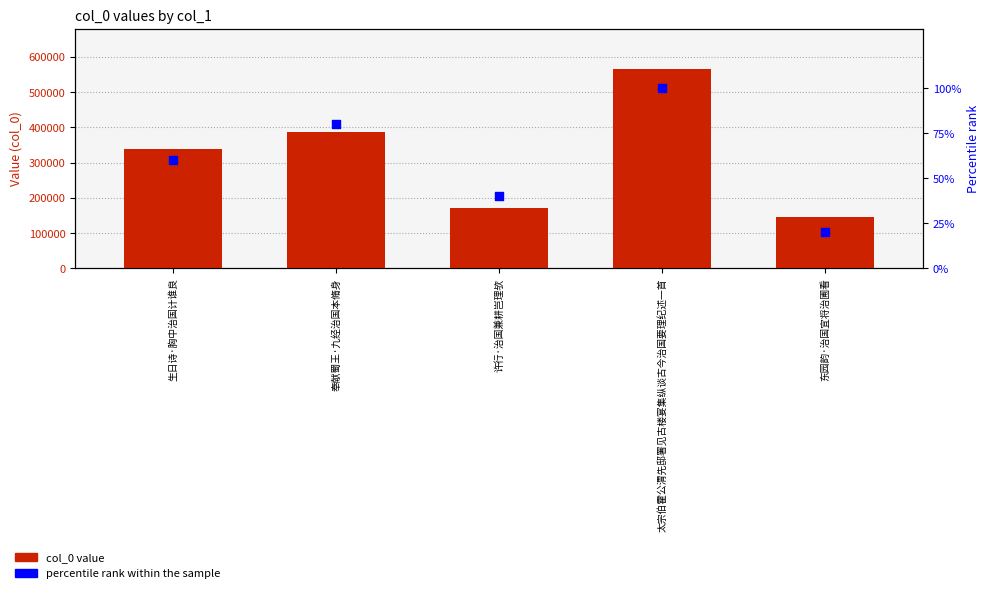

Which series has the largest Y range (max minus min)?

col_0 value